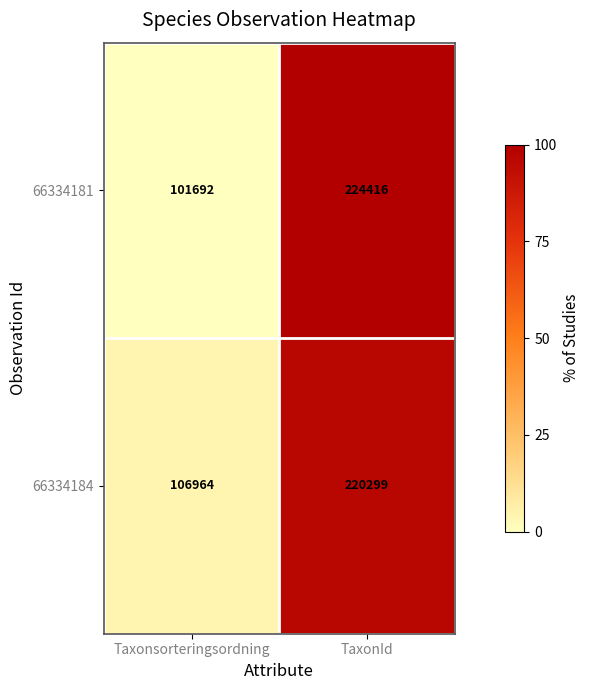

List the series in order of their overall mean, highest first.

66334184, 66334181